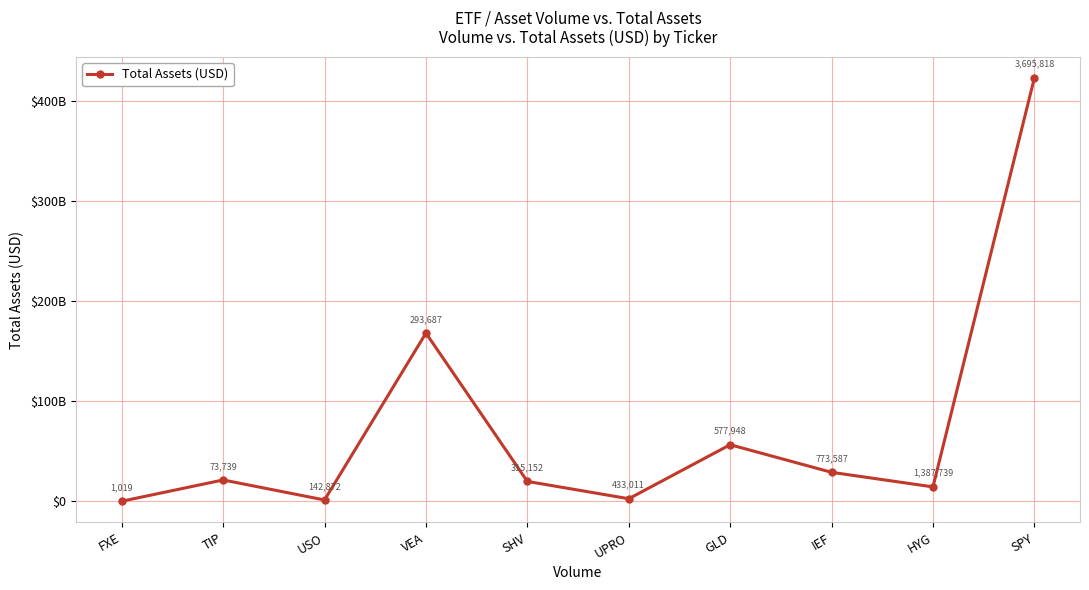

What is the maximum value shown in the chart?

422720372736